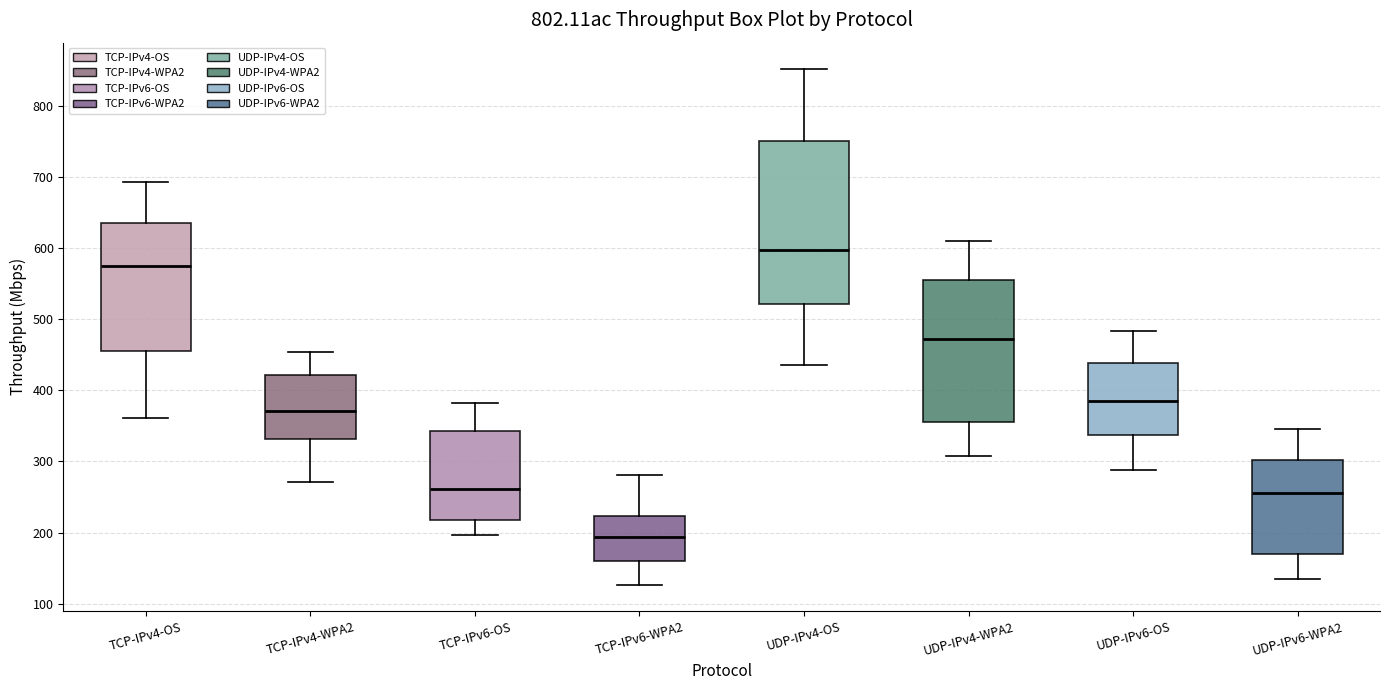

Reading left to right, transcribe this box plot: for each box, give where its median line is, the range the box spans, and where its two whiskers end, as read against the y-axis. The values are not printed on the chart, so give them approximately, as read against the axis.

TCP-IPv4-OS: median 570, box 460 to 630, whiskers 360 to 690
TCP-IPv4-WPA2: median 370, box 330 to 420, whiskers 270 to 450
TCP-IPv6-OS: median 260, box 220 to 340, whiskers 200 to 380
TCP-IPv6-WPA2: median 190, box 160 to 220, whiskers 130 to 280
UDP-IPv4-OS: median 600, box 520 to 750, whiskers 440 to 850
UDP-IPv4-WPA2: median 470, box 360 to 560, whiskers 310 to 610
UDP-IPv6-OS: median 390, box 340 to 440, whiskers 290 to 480
UDP-IPv6-WPA2: median 260, box 170 to 300, whiskers 140 to 350